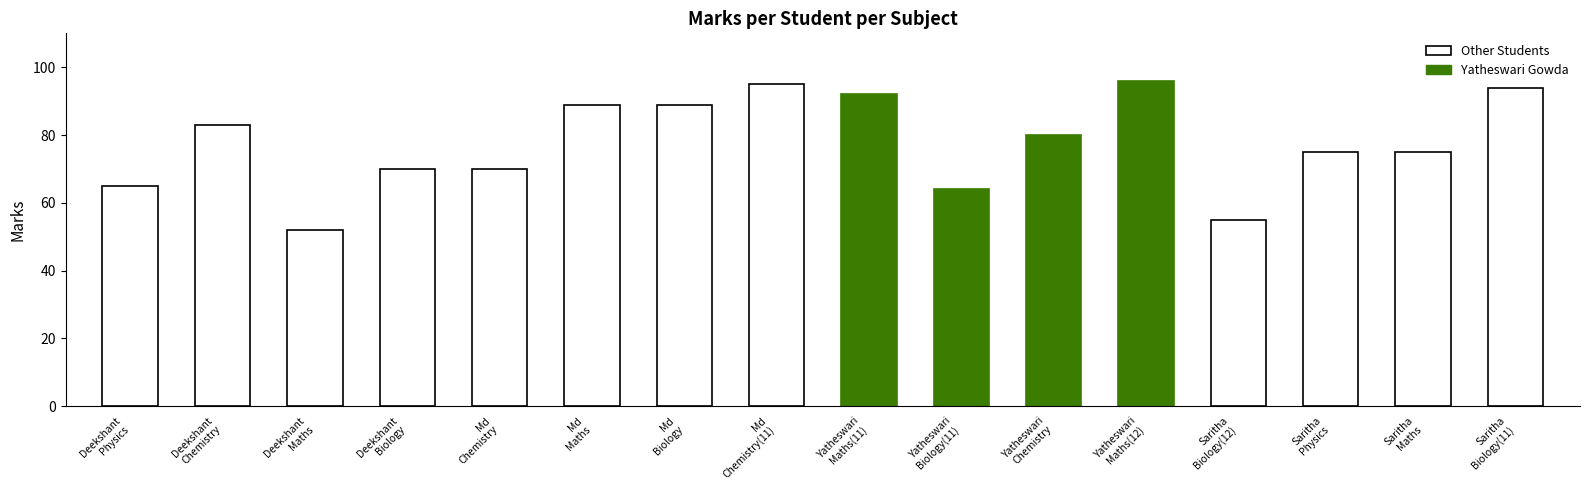

Reading left to right, list all the values displayed in this chart.

Deekshant Jha: 65	83	52	70
Md Kazmi: 70	89	89	95
Yatheswari Gowda: 92	64	80	96
Saritha Haridahasan: 55	75	75	94